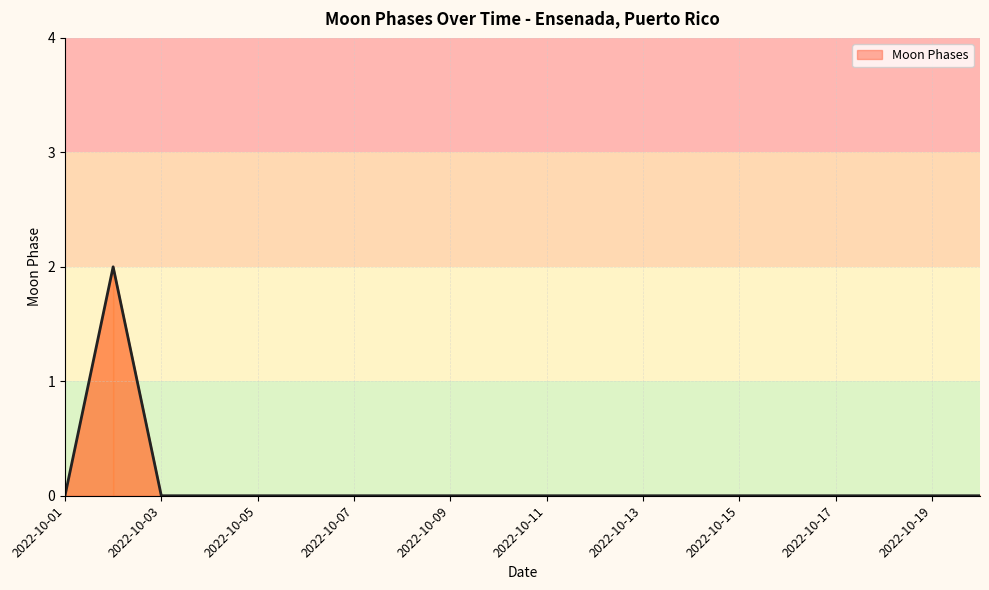

What is the sum of all values?

2